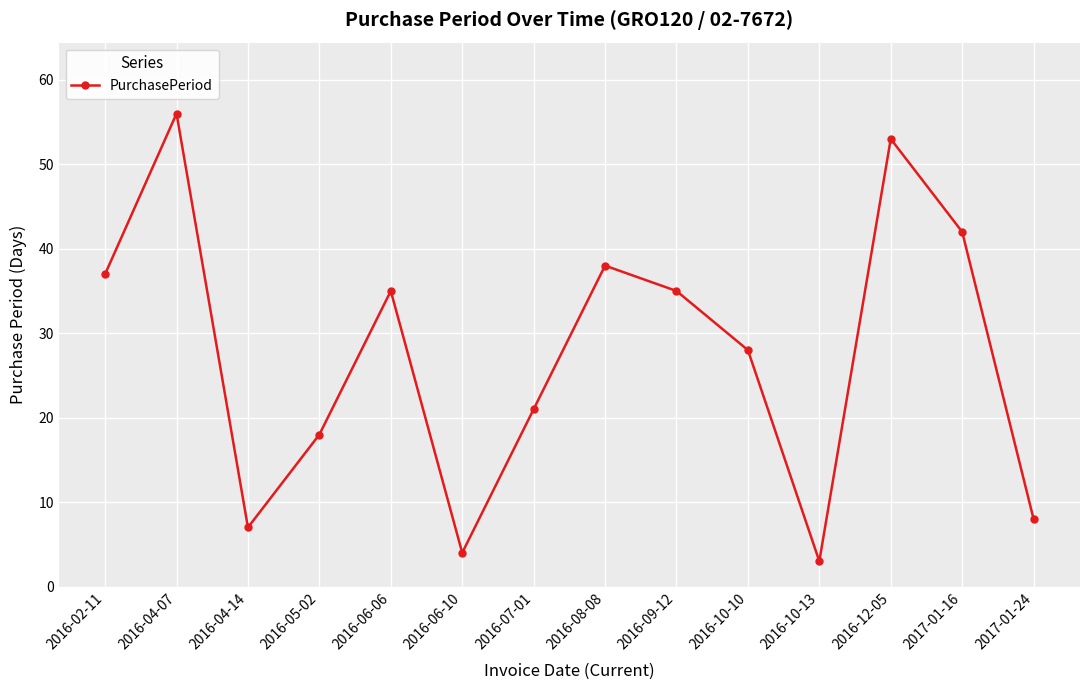

The chart shows a value of 47 at 2016-06-06. True or false?

False